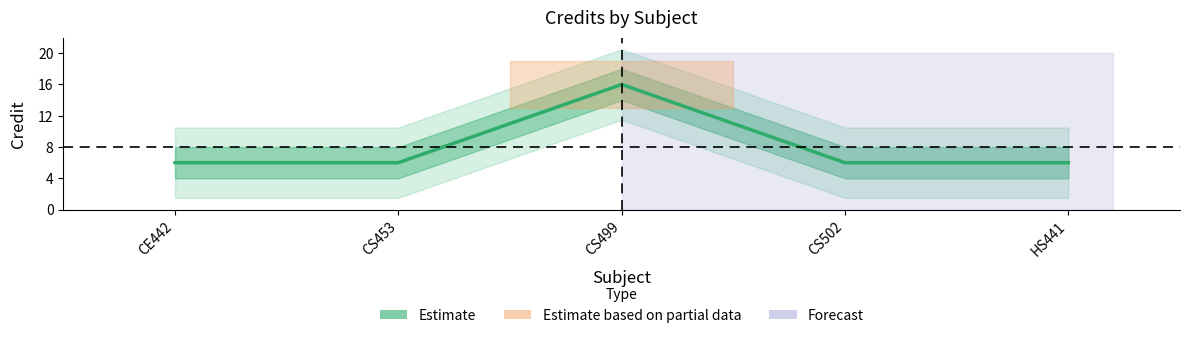

True or false: the data shows 6 at CS453.

True